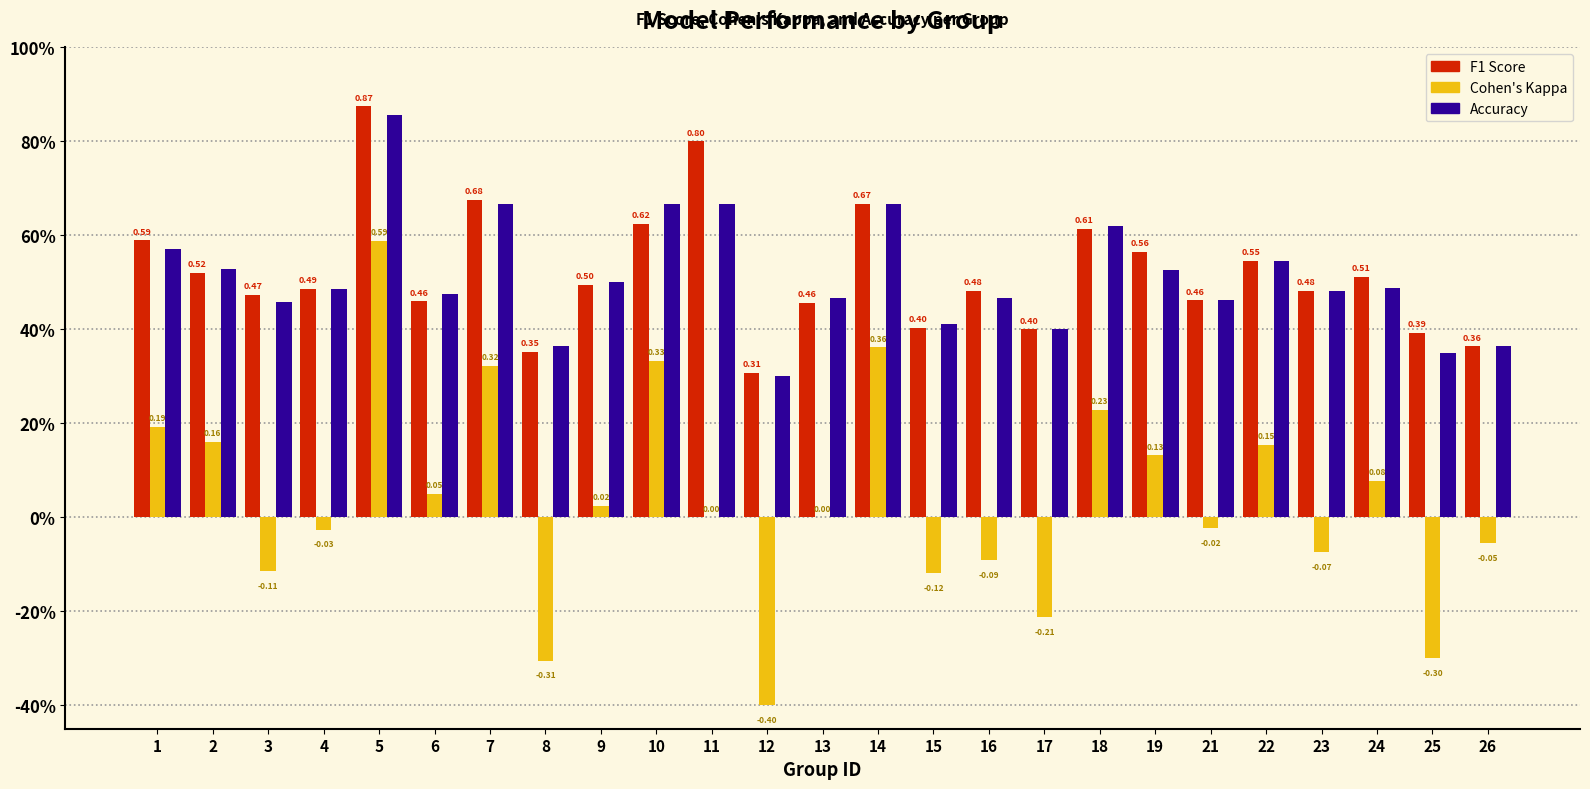

Are the bars grouped side by side (vs. stacked)?

Yes